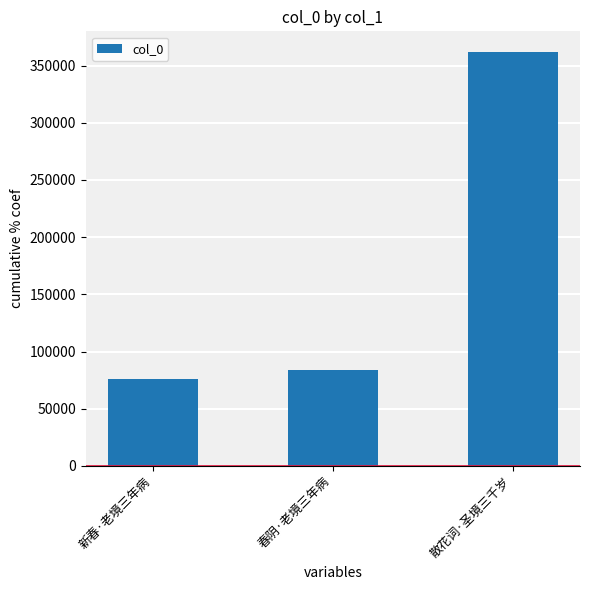

How many distinct data groups are displayed?

1